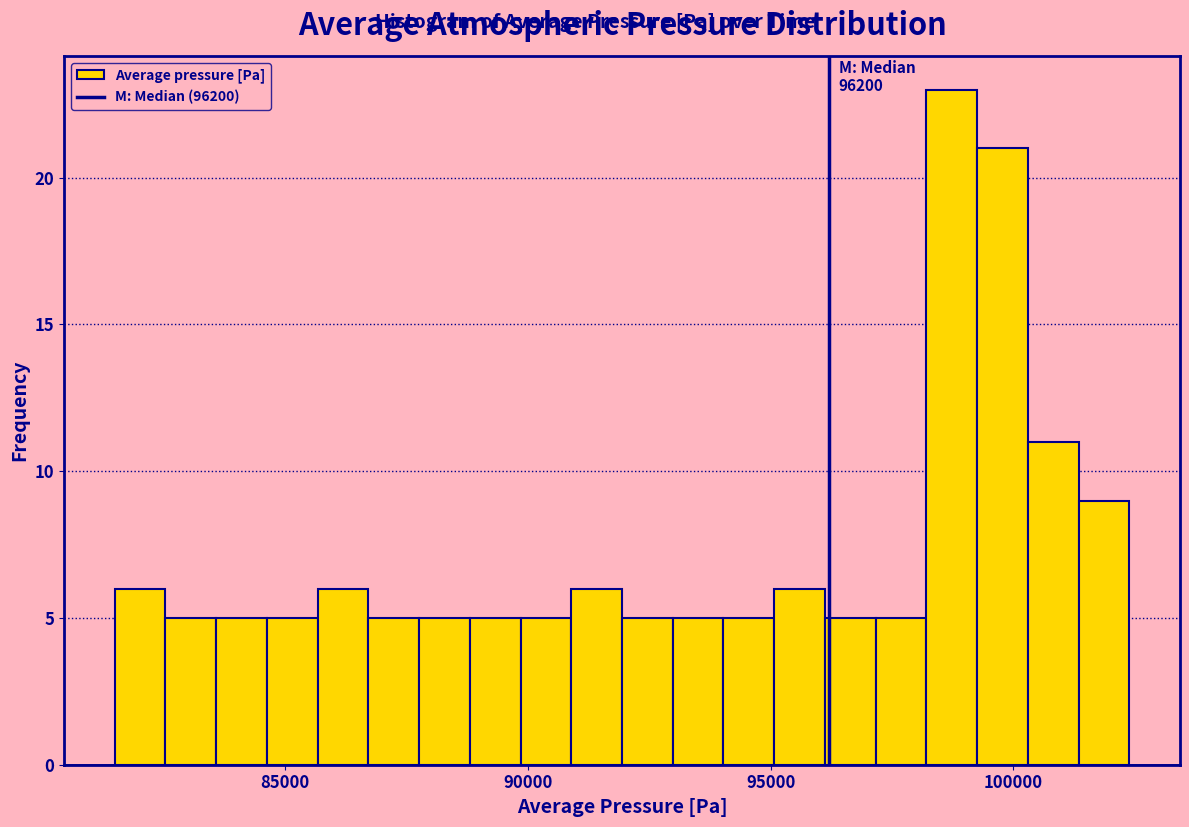

Around what value on the x-axis is the tallest bar? Give the approximate position of its centre, as read against the axis.

98500